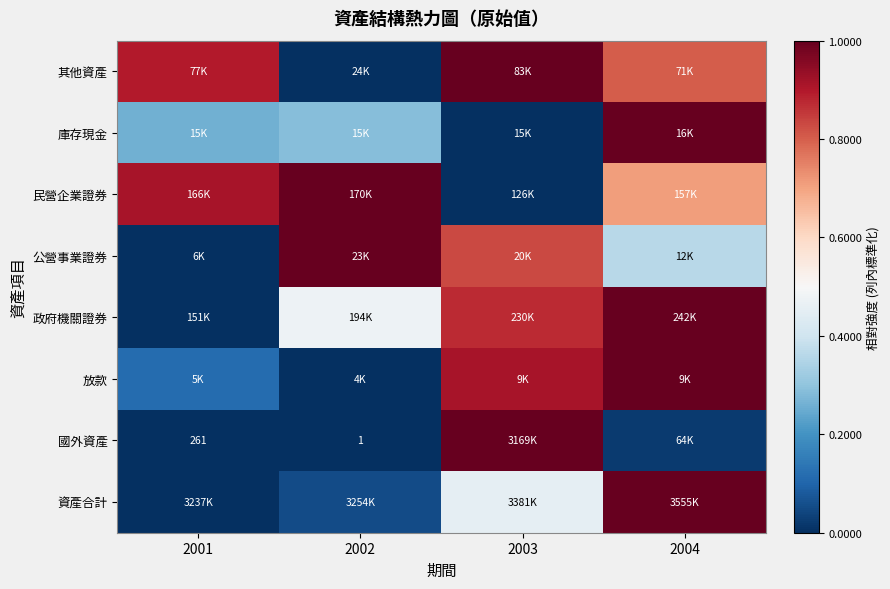

At which category does the chart reach its peak across all series?

2004